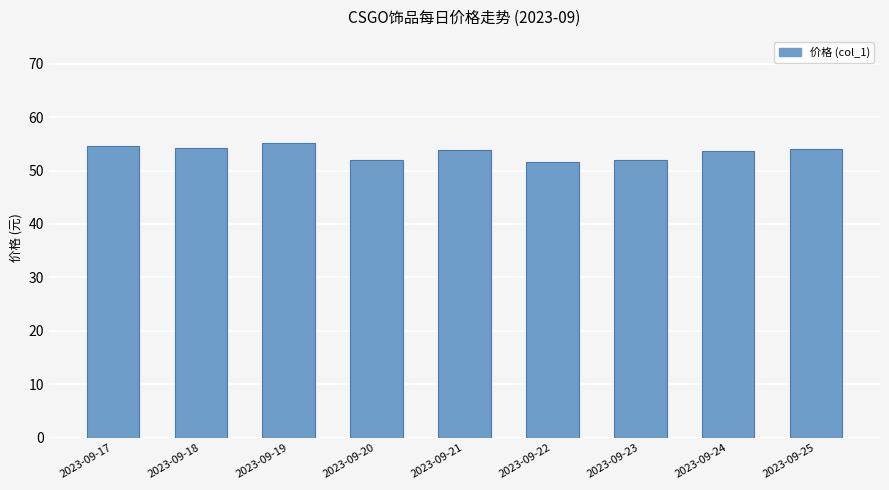

What is the greatest value displayed?

55.2